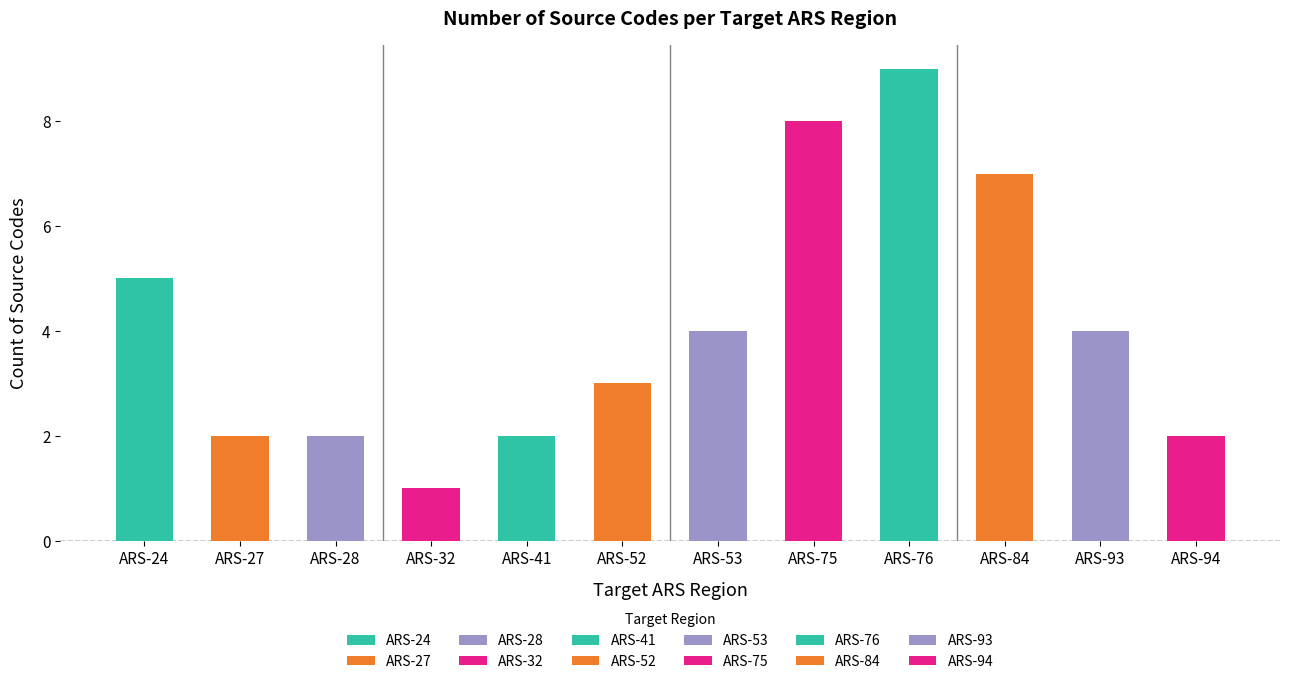

What is the difference between the second highest and minimum values?

7